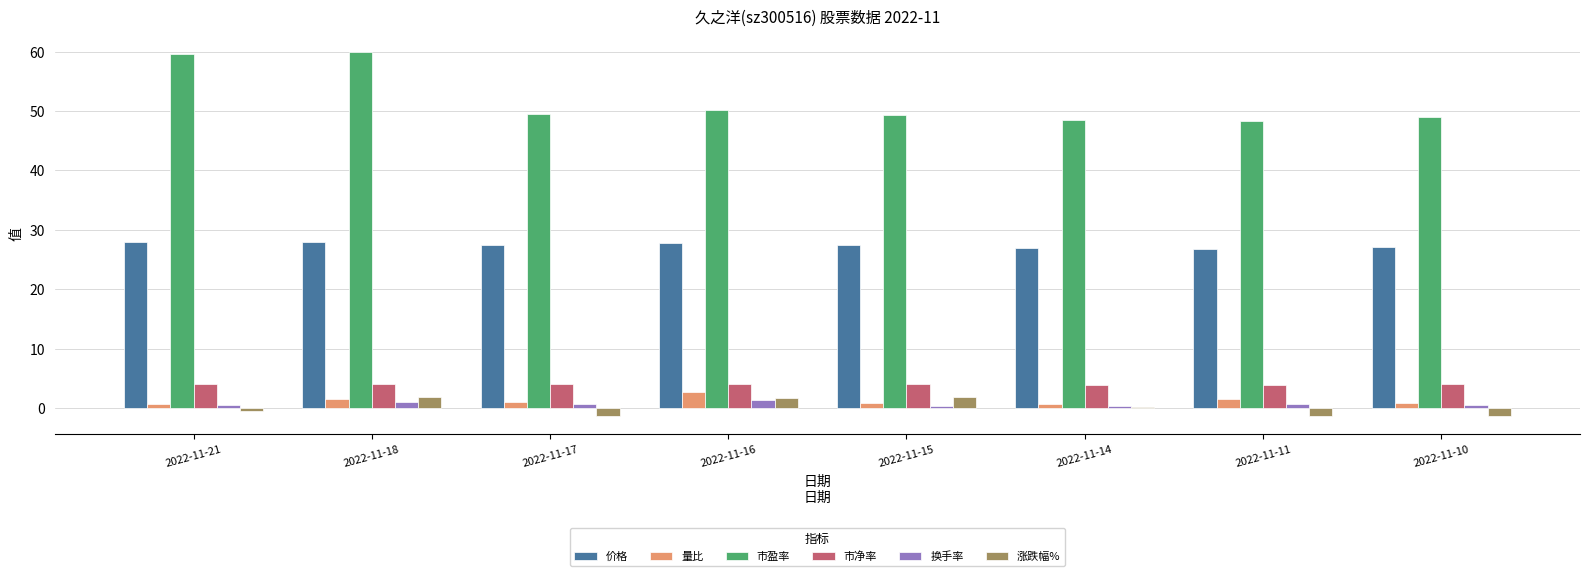

Which series changed the most between 2022-11-21 and 2022-11-15?

市盈率